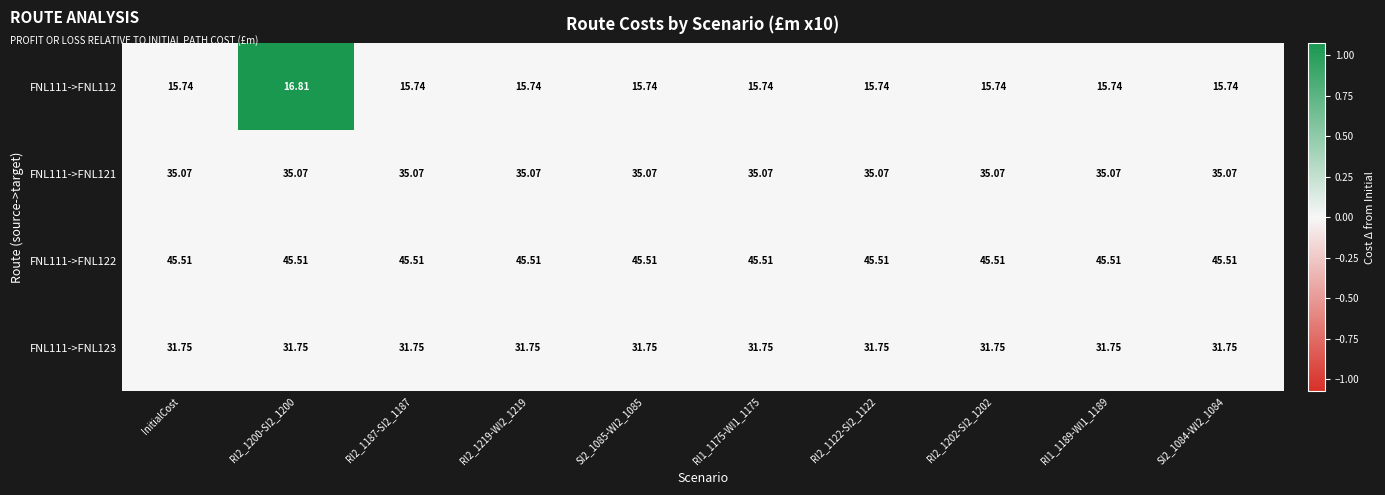

Is the value of FNL111->FNL123 at RI2_1122-SI2_1122 greater than the value of FNL111->FNL121 at RI2_1200-SI2_1200?

No